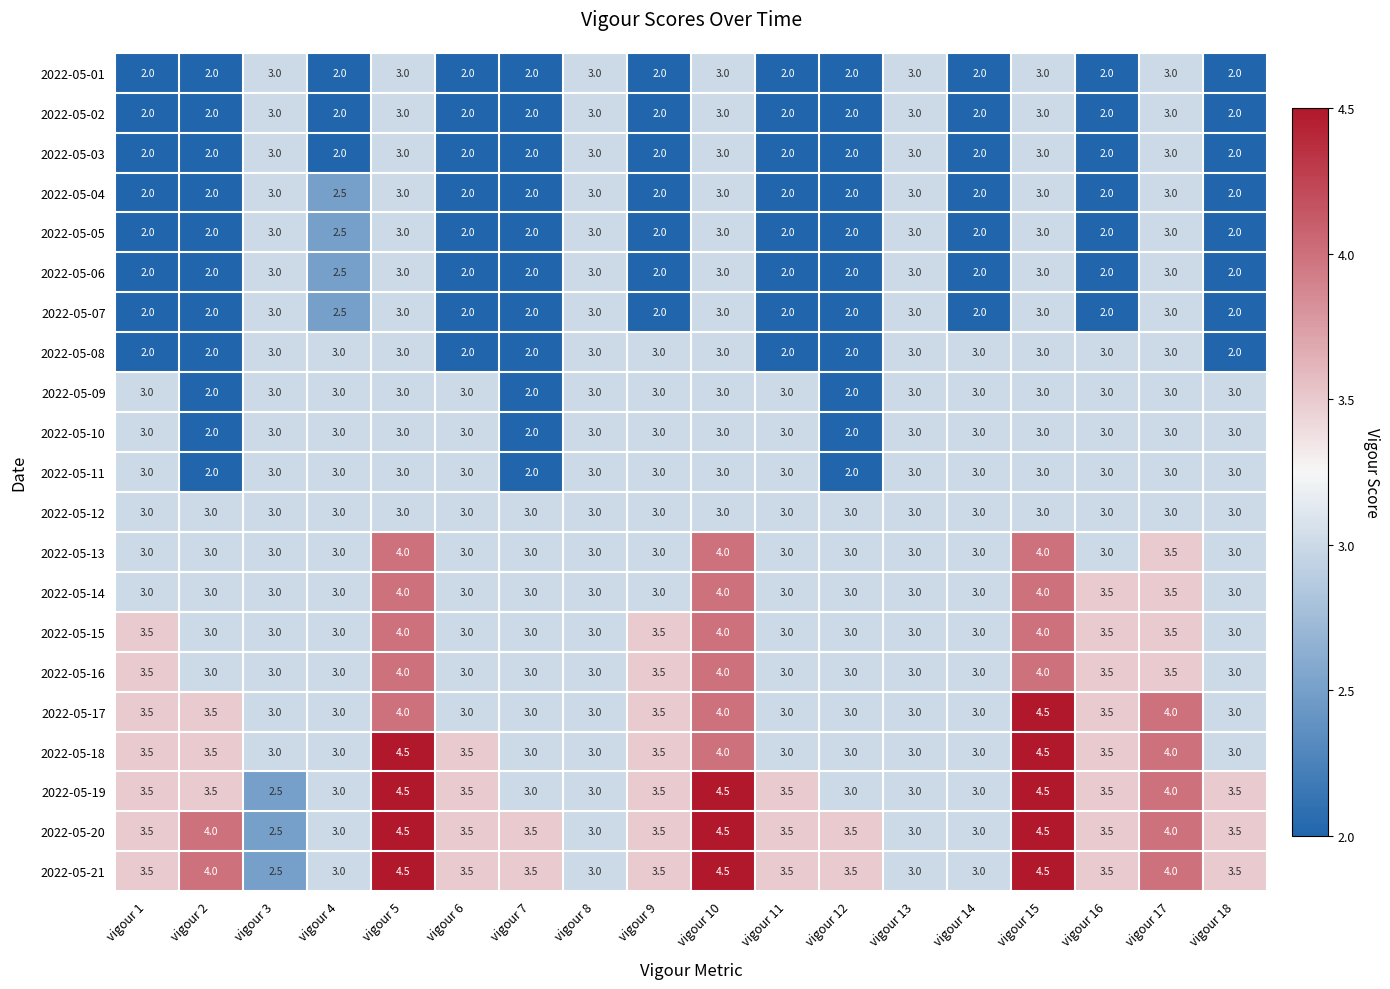

Count the 2022-05-15 values in the range 3 to 4.

18